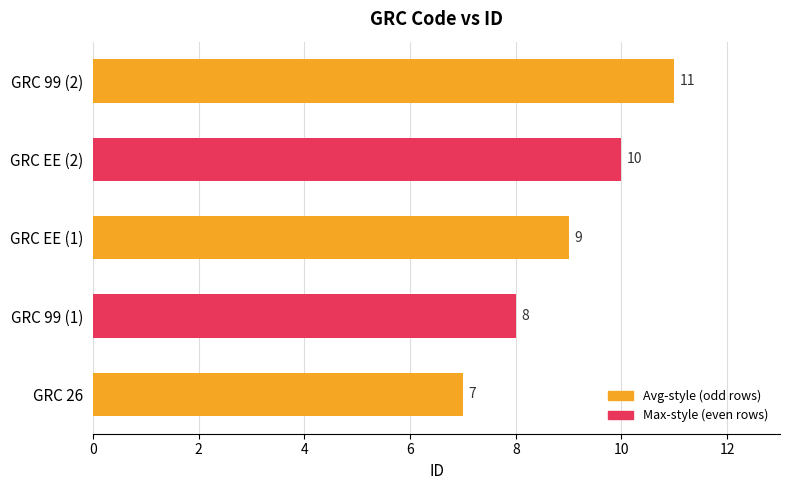

Reading bottom to top, what are all the values shown in this chart?

7	8	9	10	11